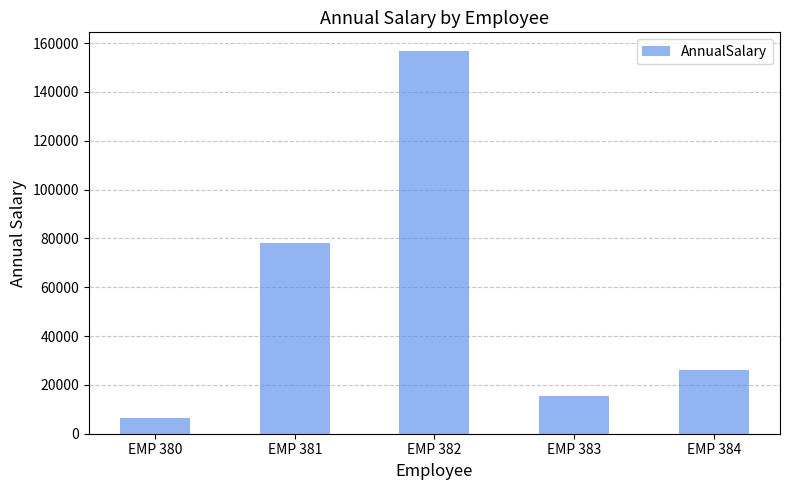

At which label is the value closest to 81400?

EMP 381